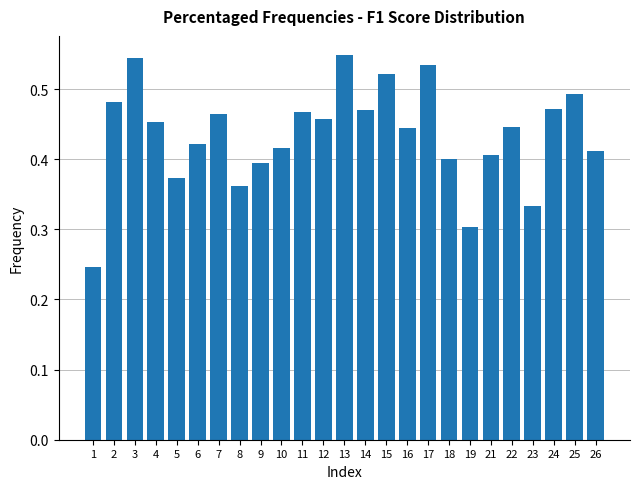

Between 4 and 24, which is larger?

24